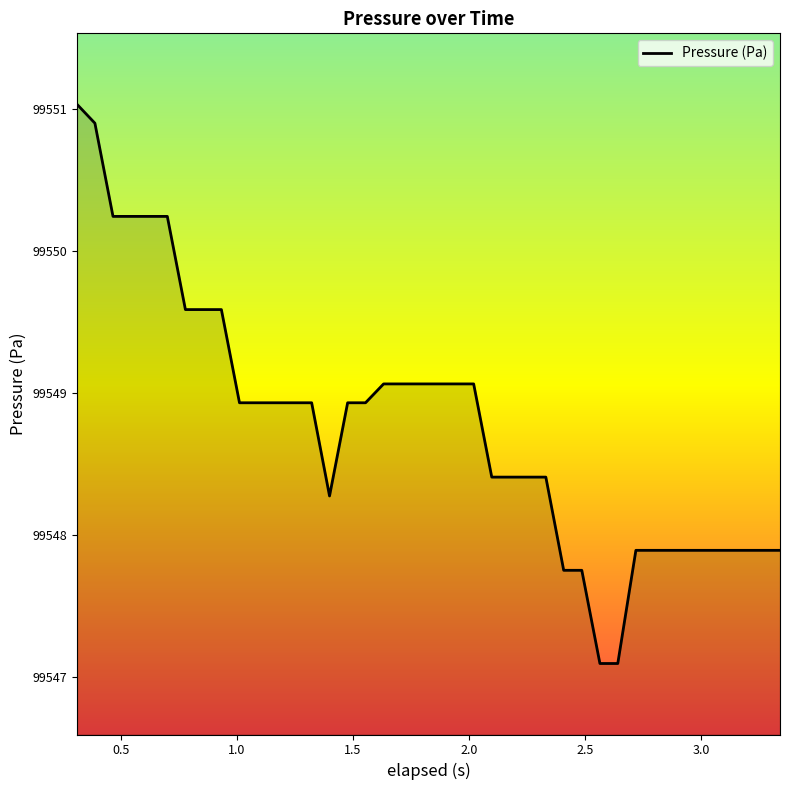

What is the difference between the maximum and minimum values?

3.9